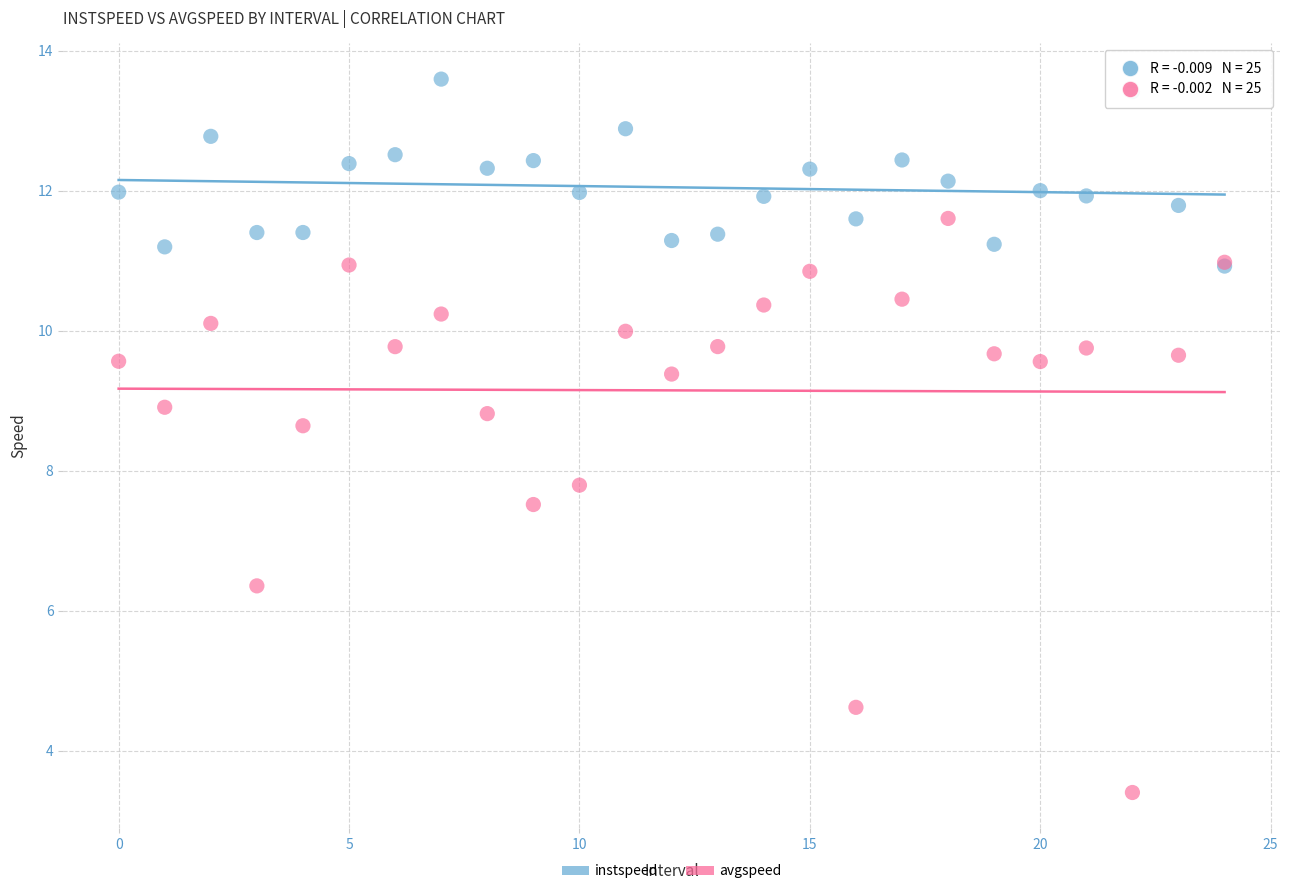

In the avgspeed series, what Y value is closest to 7?

7.5